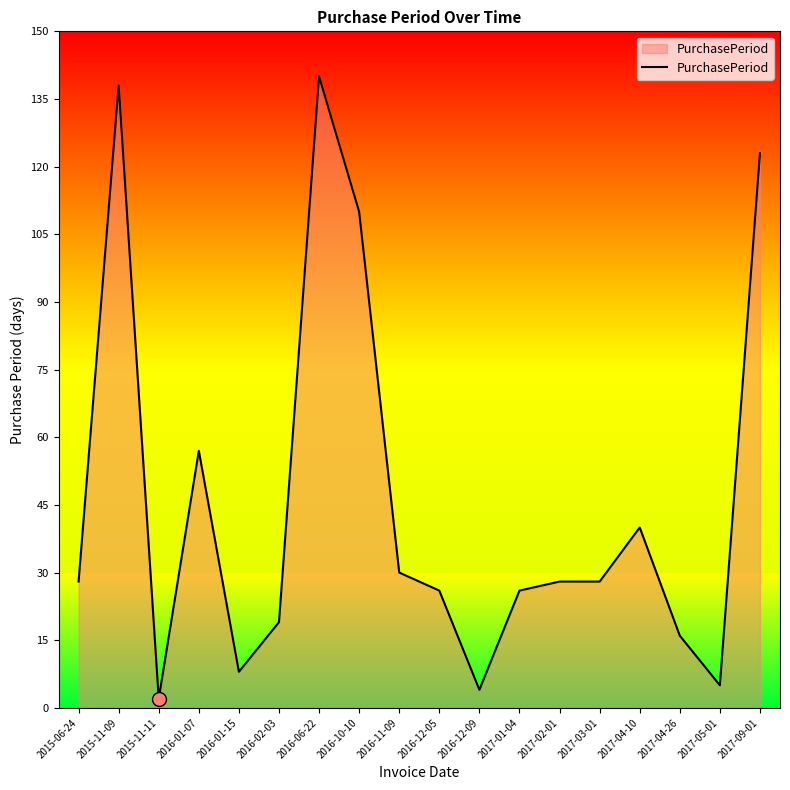

Where is the first local maximum?

2015-11-09